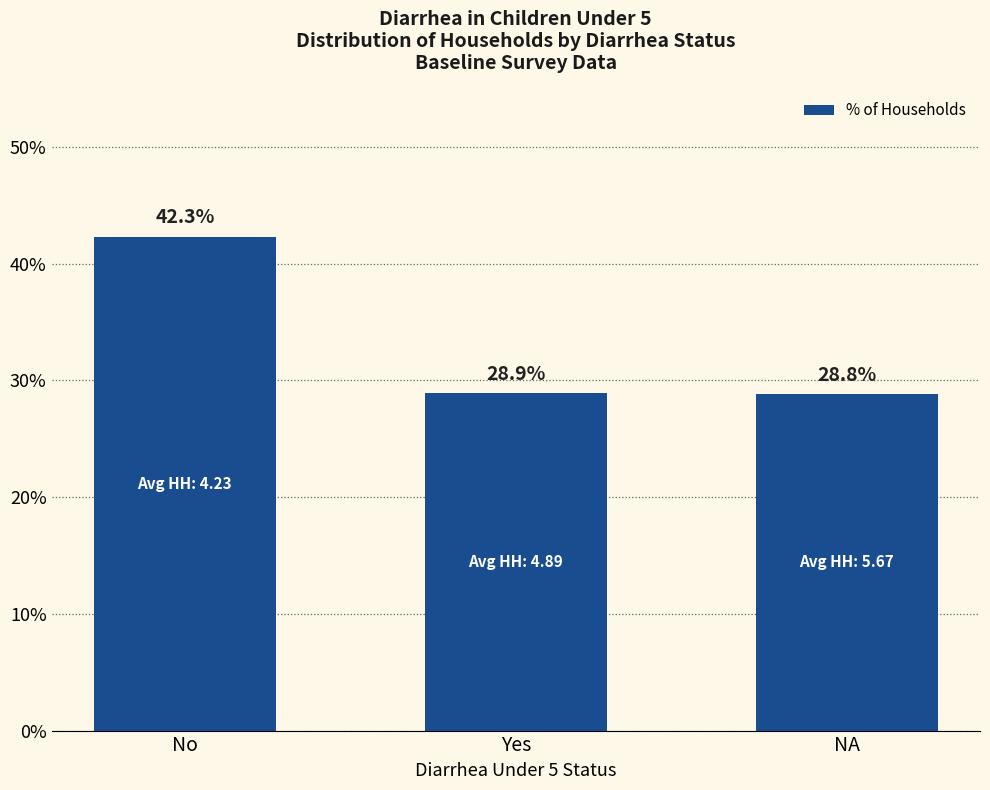

Which has a higher value, NA or Yes?

Yes